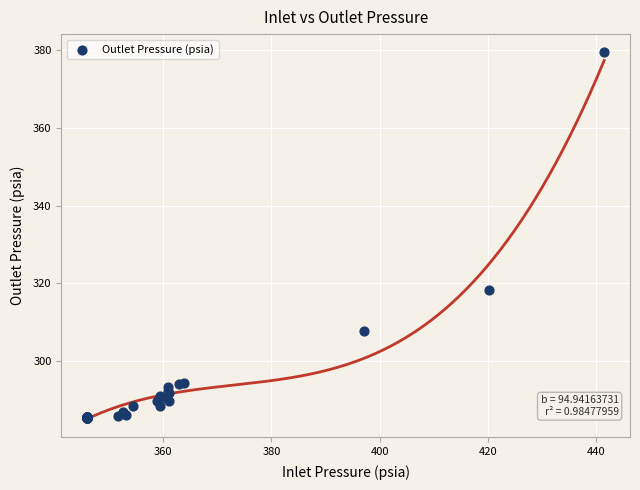

What Y value in the scatter plot is closest to 332?

318.2